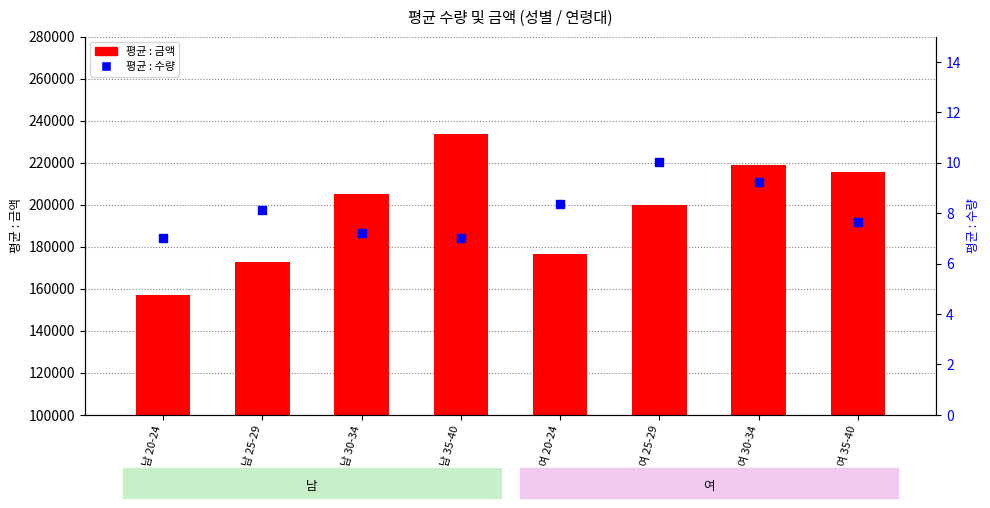

What are all the series names shown in the legend?

평균 : 금액, 평균 : 수량